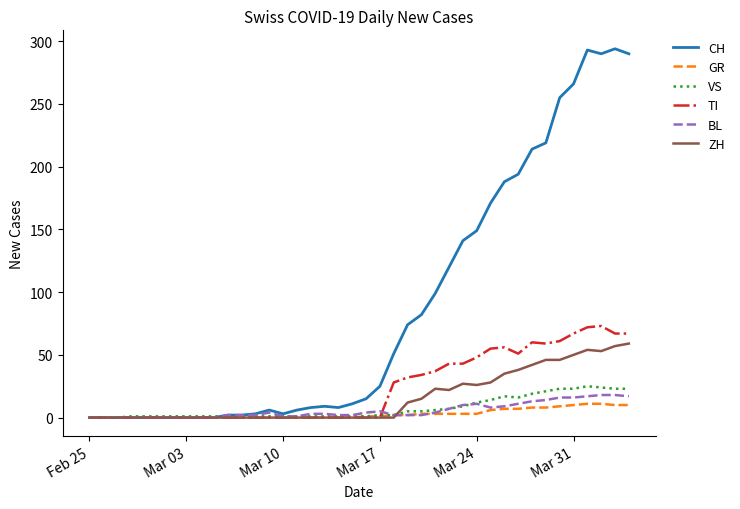

What is the highest value of the TI series?

73